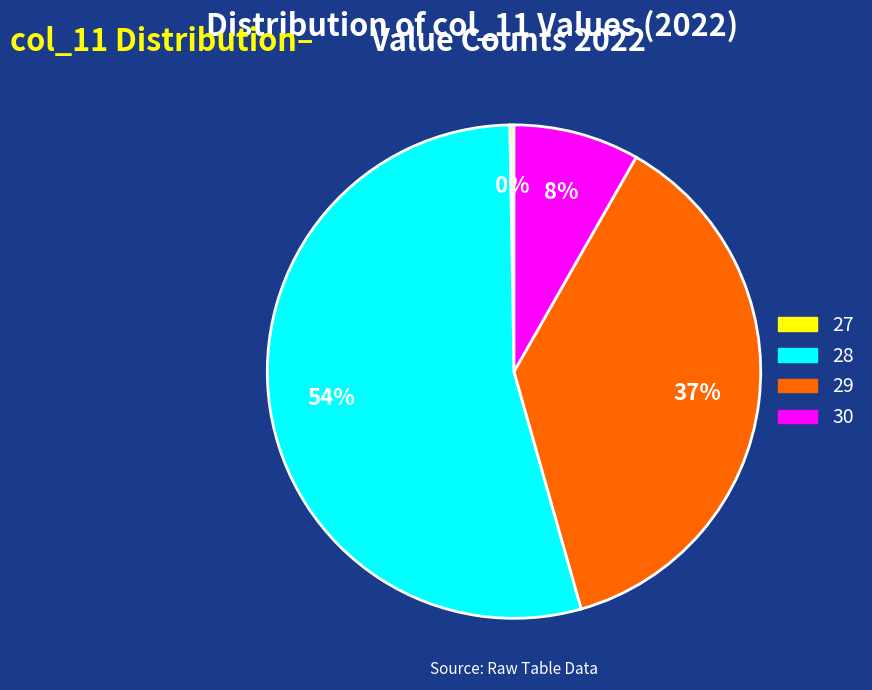

Is the sum of 28 and 29 greater than half?

Yes